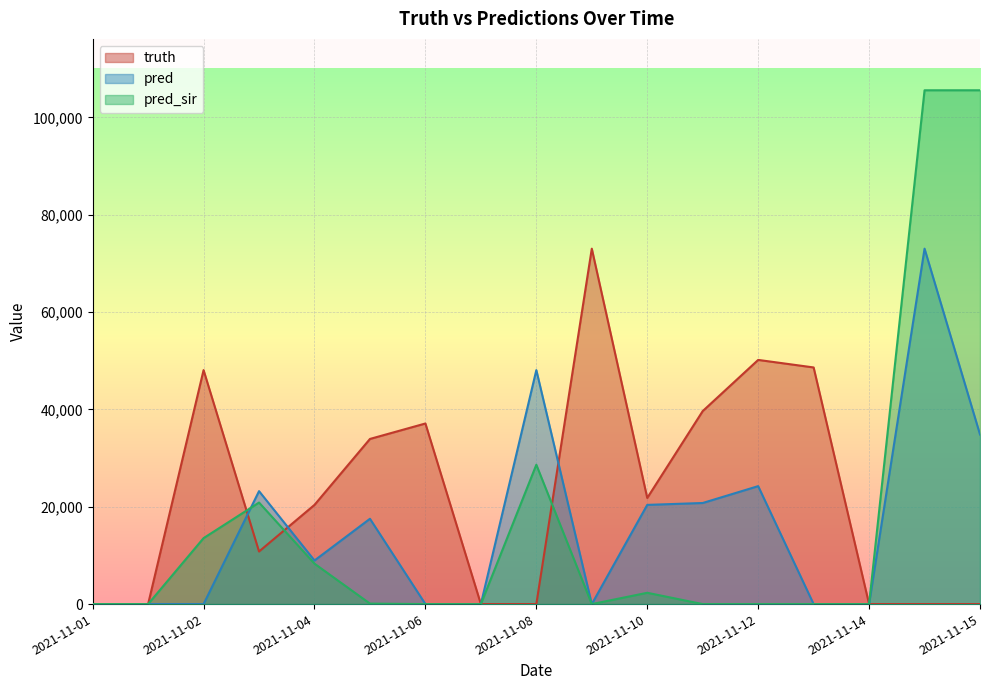

What is the highest value of the pred_sir series?

105577